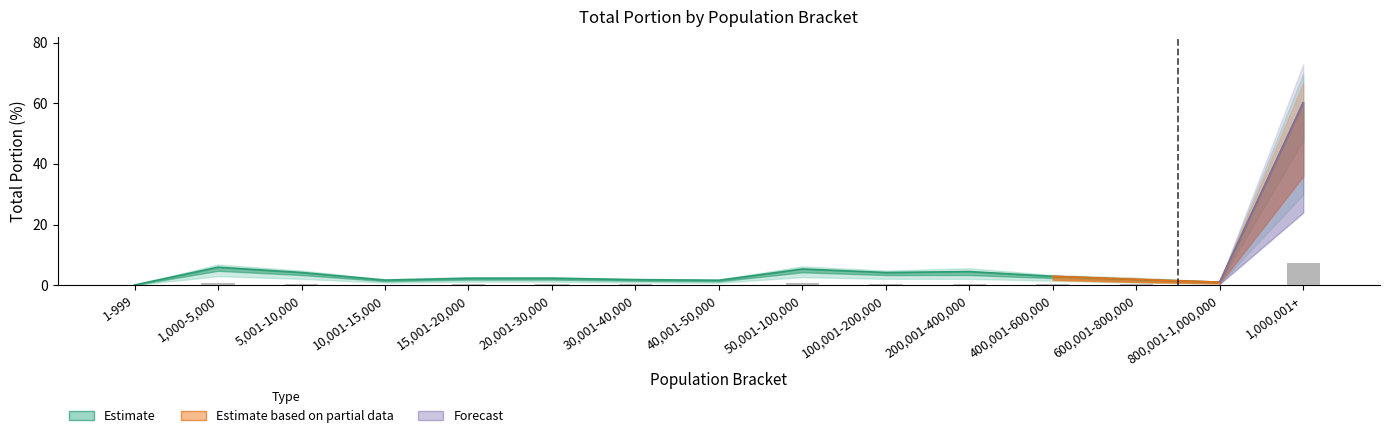

Reading left to right, list all the values displayed in this chart.

20170603_total_portion: 1-999=0.1	1,000-5,000=5.9	5,001-10,000=4.2	10,001-15,000=1.7	15,001-20,000=2.3	20,001-30,000=2.3	30,001-40,000=1.8	40,001-50,000=1.6	50,001-100,000=5.3	100,001-200,000=4.2	200,001-400,000=4.5	400,001-600,000=2.9	600,001-800,000=1.9	800,001-1,000,000=1.0	1,000,001+=60.1
20170609_total_portion: 1-999=0.0	1,000-5,000=0.7	5,001-10,000=0.5	10,001-15,000=0.2	15,001-20,000=0.3	20,001-30,000=0.3	30,001-40,000=0.2	40,001-50,000=0.2	50,001-100,000=0.6	100,001-200,000=0.5	200,001-400,000=0.5	400,001-600,000=0.3	600,001-800,000=0.2	800,001-1,000,000=0.1	1,000,001+=7.2